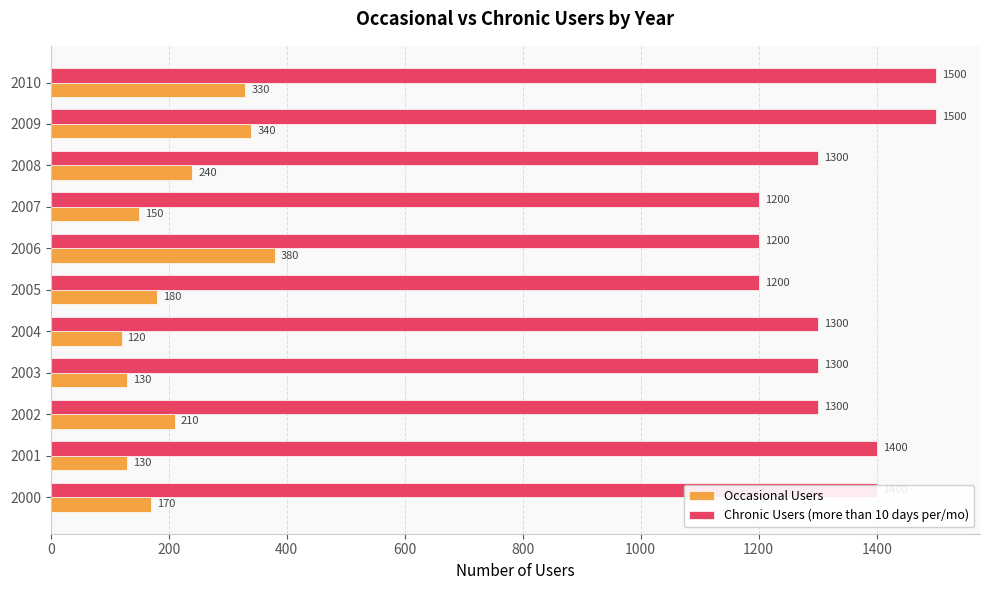

Rank the series at 2000 from highest to lowest value.

Chronic Users (more than 10 days per/mo), Occasional Users